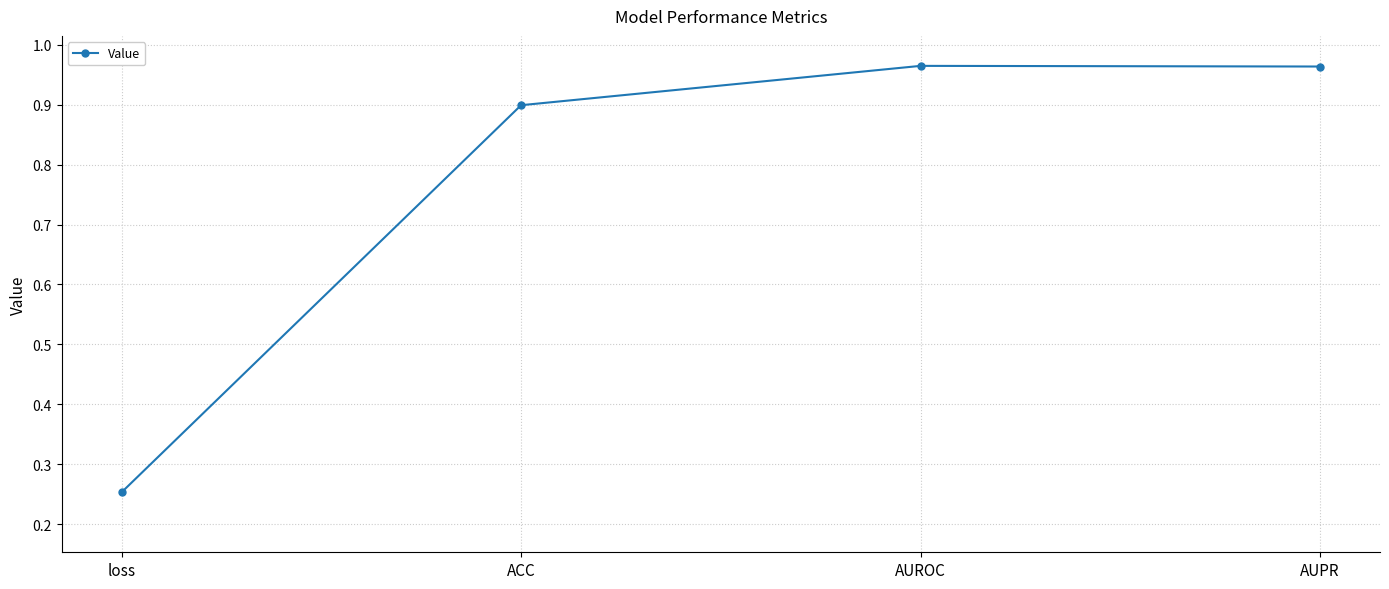

What is the difference between the second highest and second lowest values?

0.1